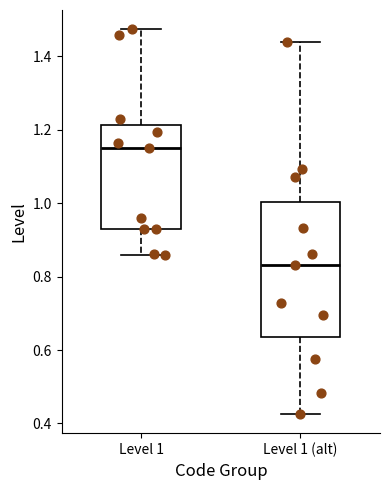

Which box is the tallest, from its lower edge to its upper edge?

Level 1 (alt)